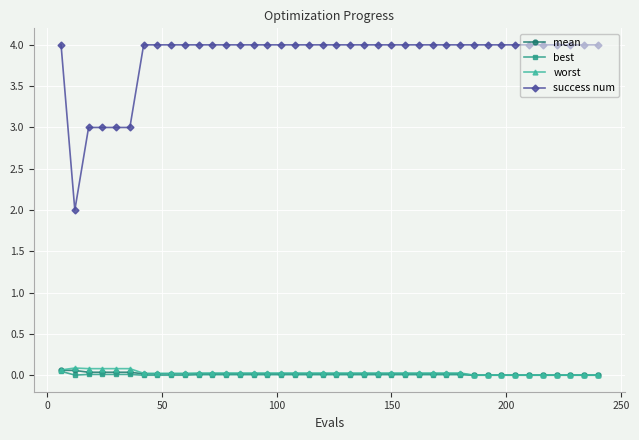

At how many categories does at least one series exceed 1?

40